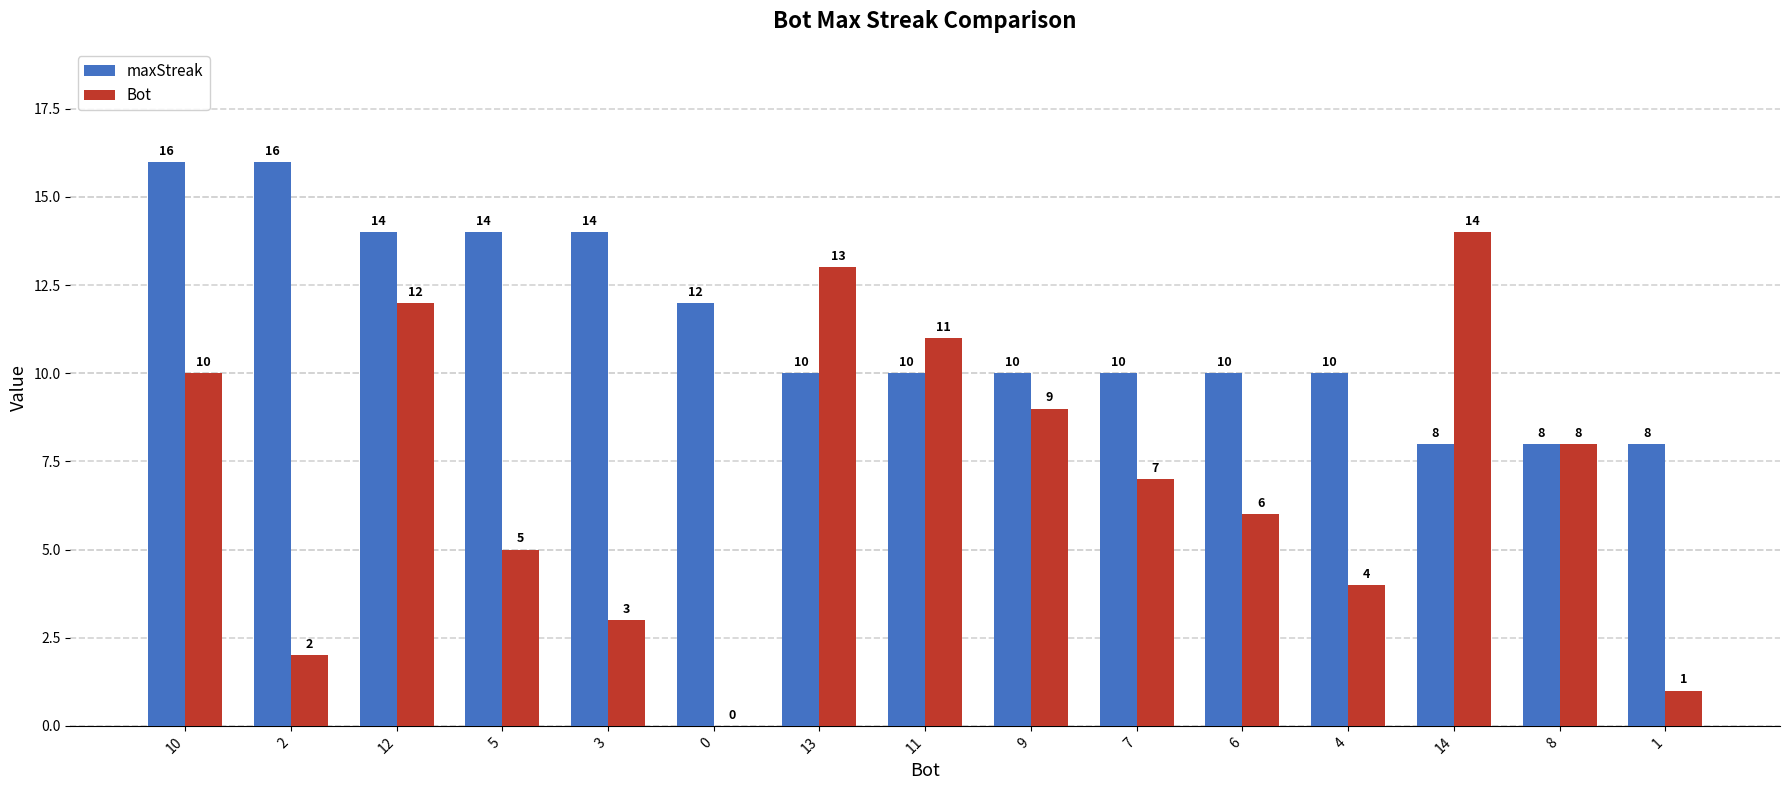

What value does the maxStreak series have at 7?

10